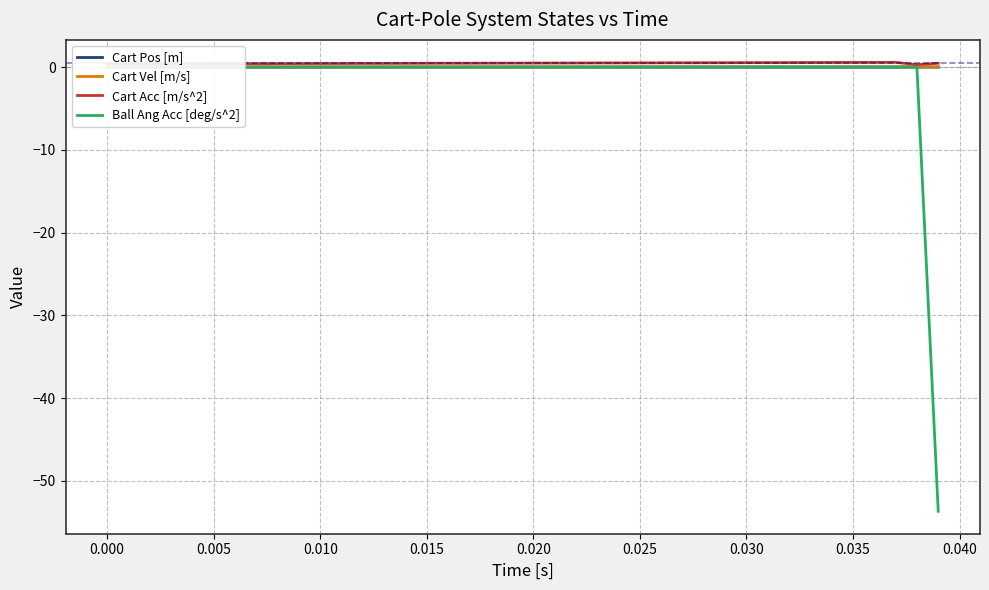

True or false: Cart Pos [m] and Cart Acc [m/s^2] intersect in this chart.

False